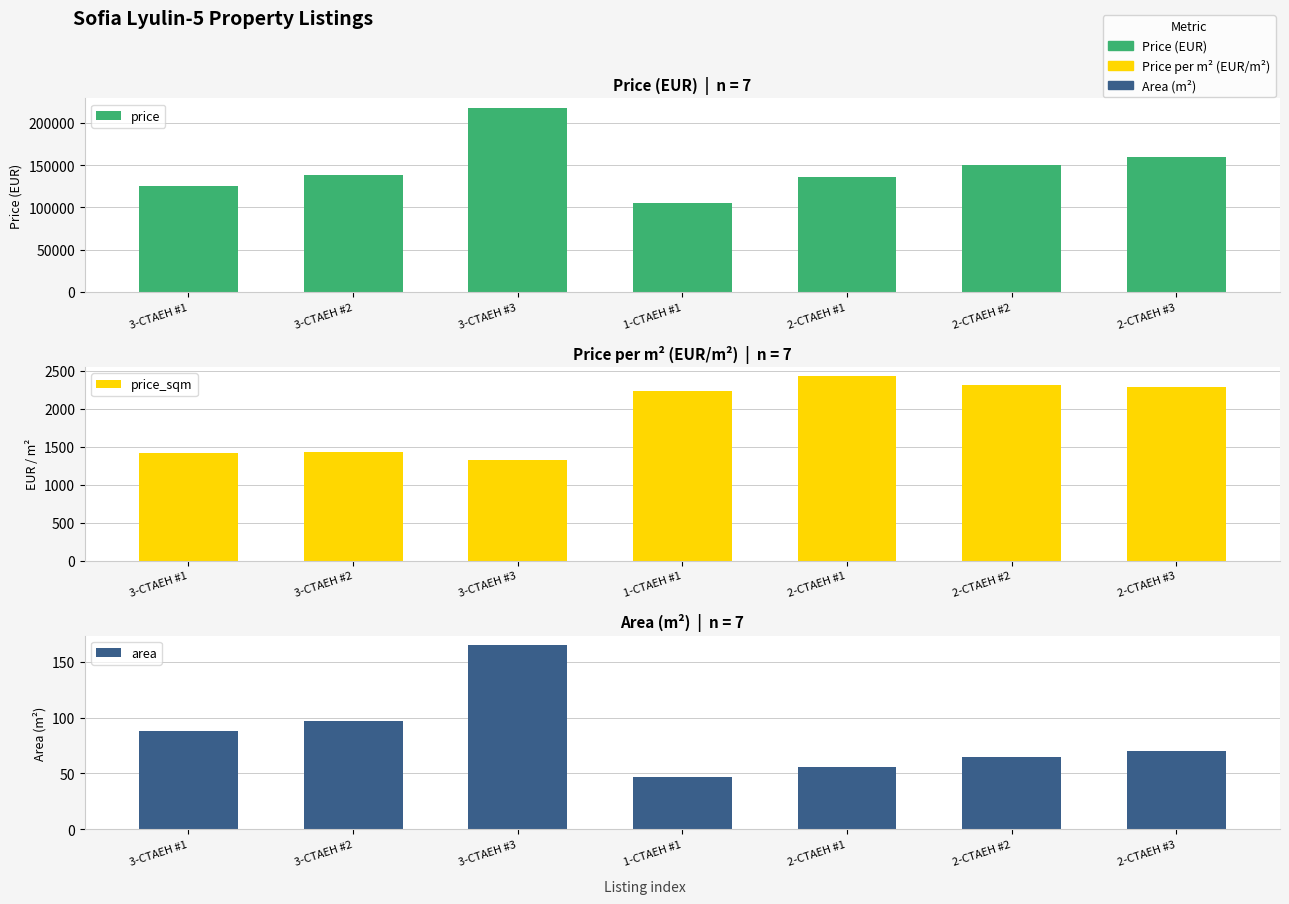

Which has a higher value, 3-СТАЕН #3 or 1-СТАЕН #1?

3-СТАЕН #3